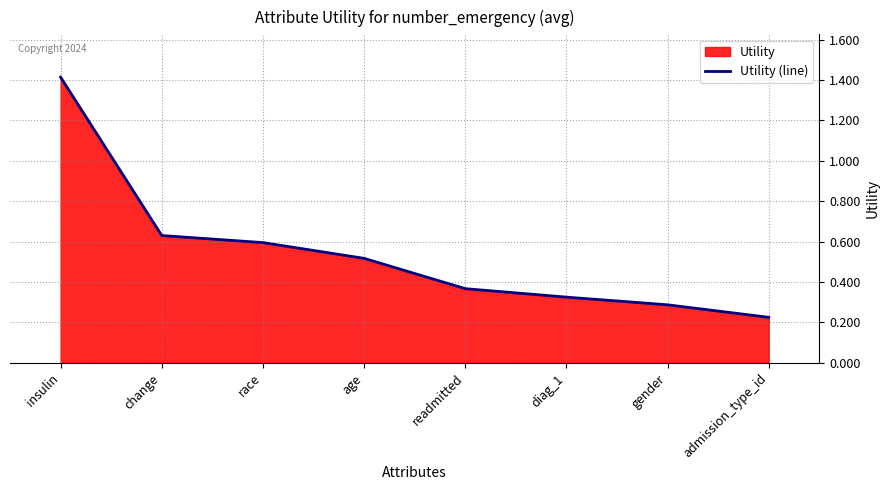

What is the difference between the maximum and minimum values?

1.2